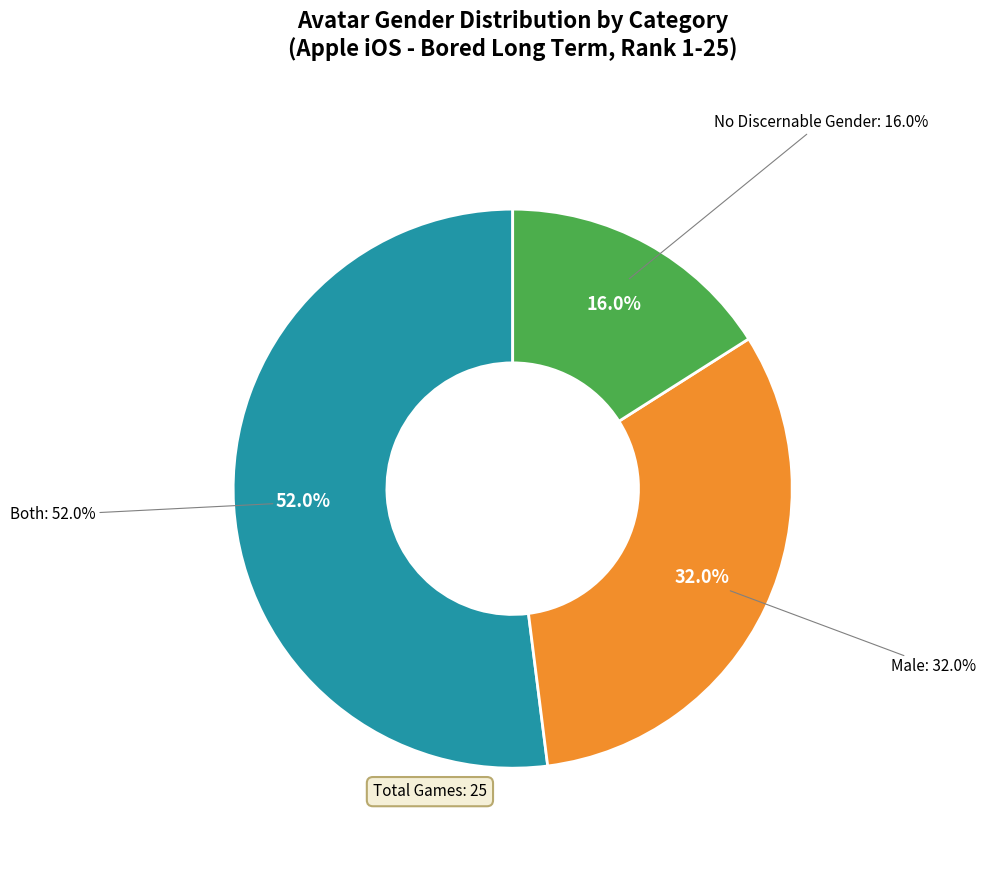

Which category has the biggest portion of the pie?

Both